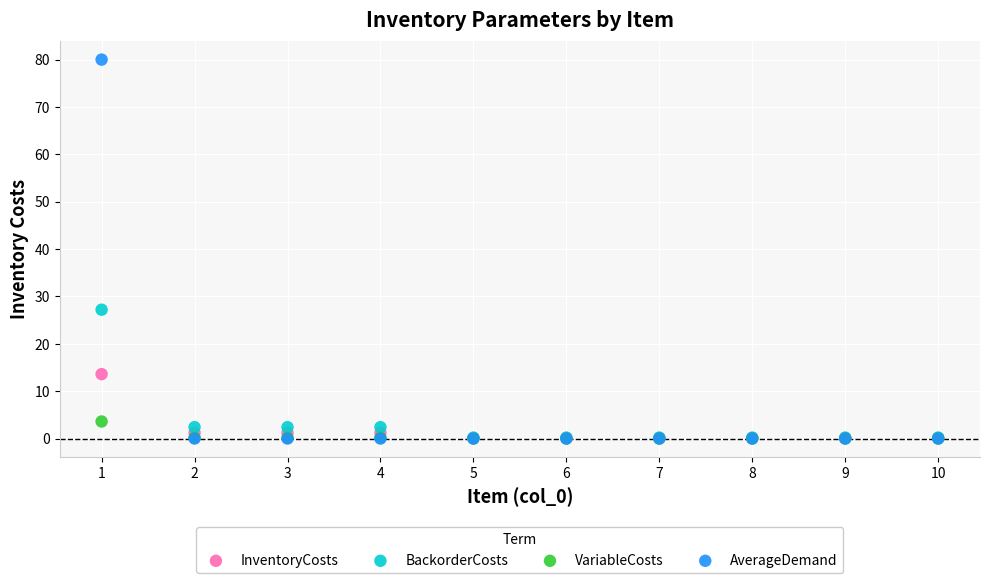

Across all series, what Y value is closest to 40?

27.2